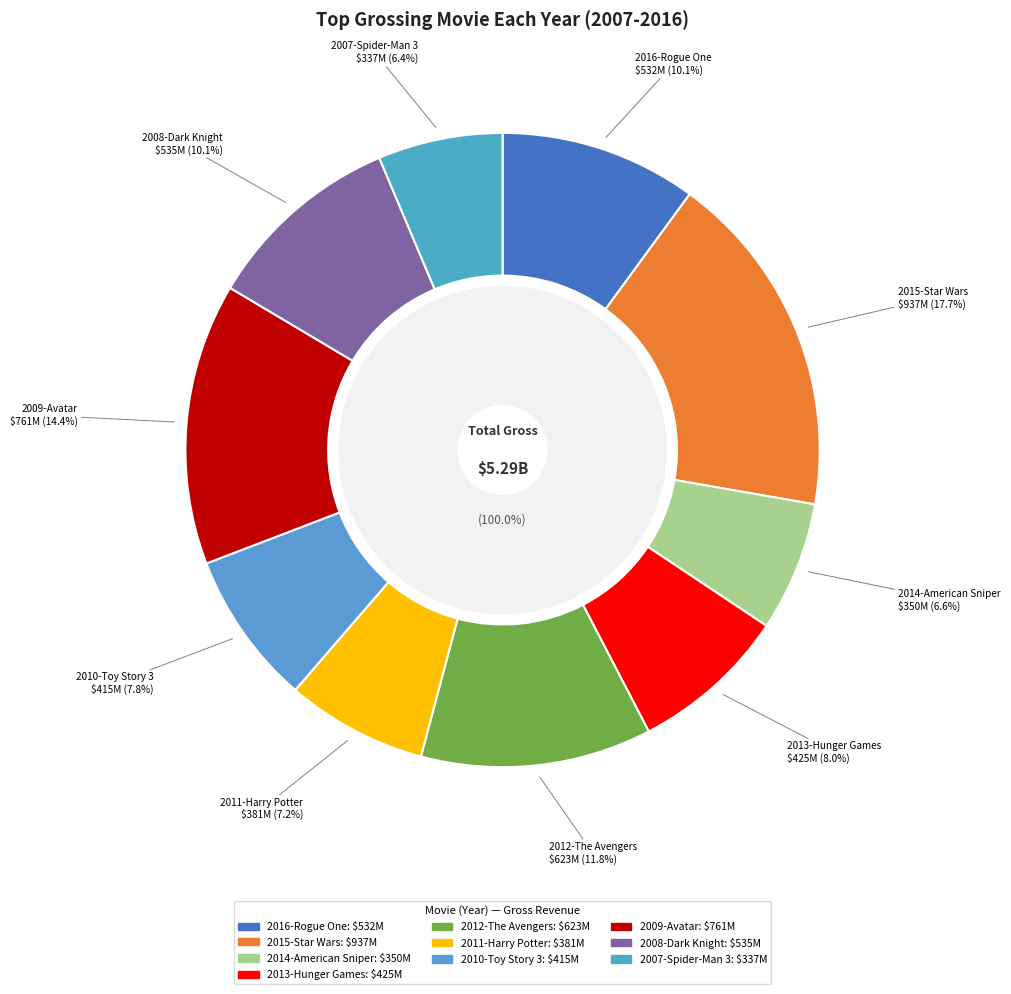

Which category has the smallest portion of the pie?

2007-Spider-Man 3